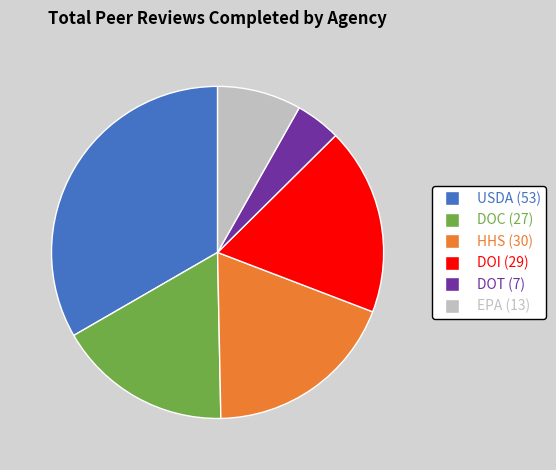

Between HHS and DOC, which is larger?

HHS